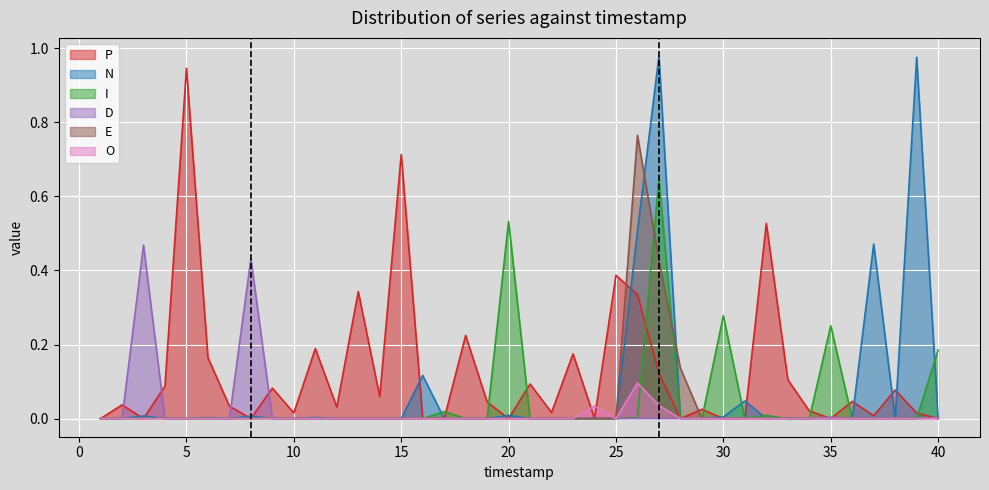

How many series are shown in this chart?

6